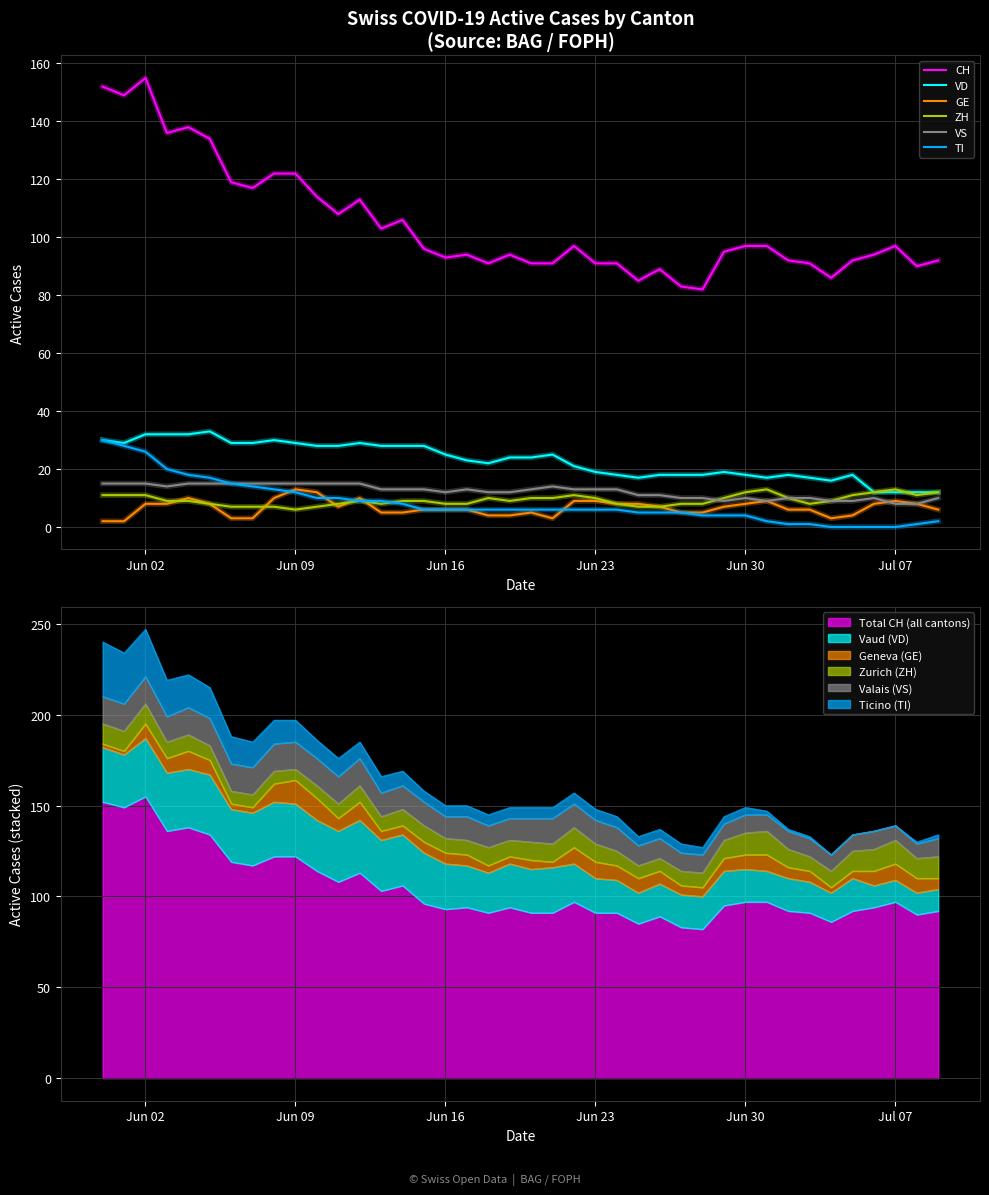

Is the value of ZH at Jun 09 greater than the value of VS at Jul 07?

No